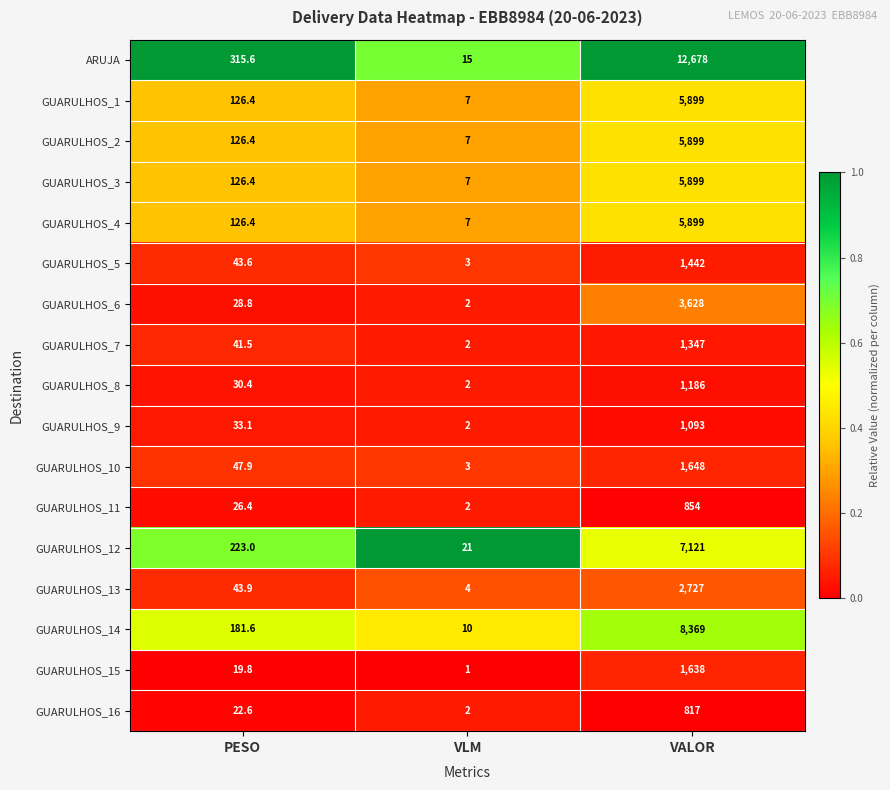

What is the average value of the GUARULHOS_15 series?

552.9